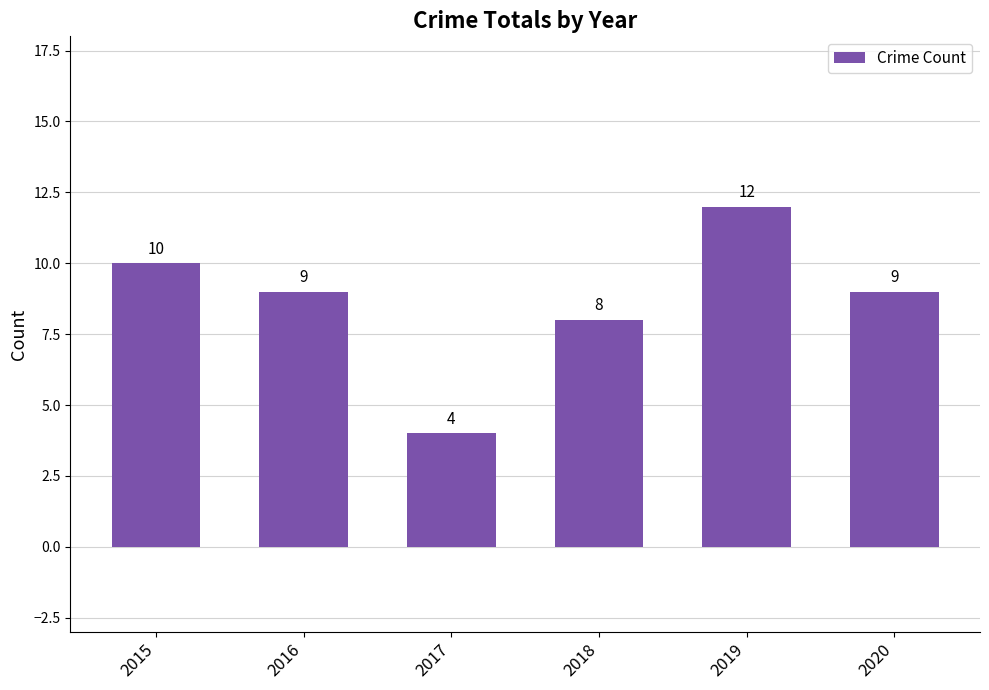

At which category does the chart reach its peak across all series?

2019